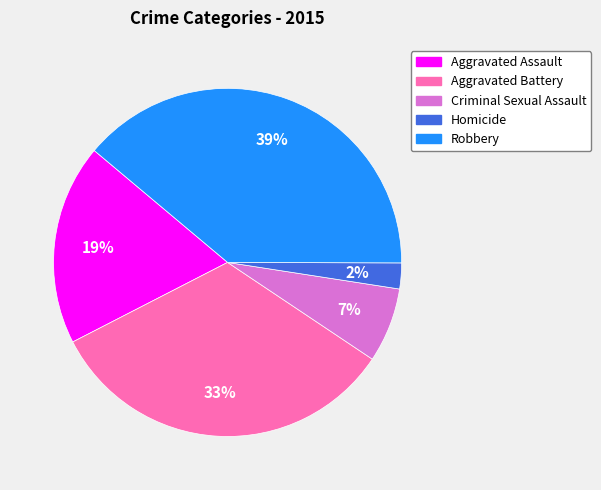

Which slice is the largest?

Robbery